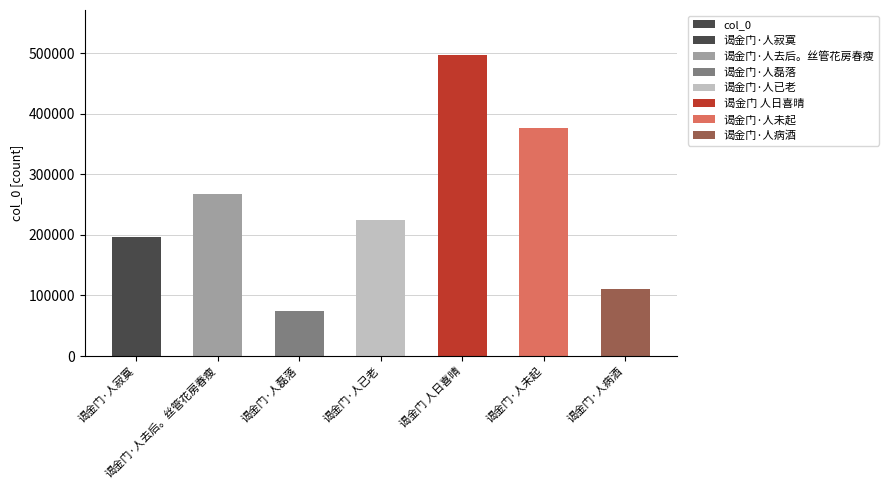

Approximately how many times larger is the value at 谒金门·人寂寞 compared to 谒金门 人日喜晴?

0.4